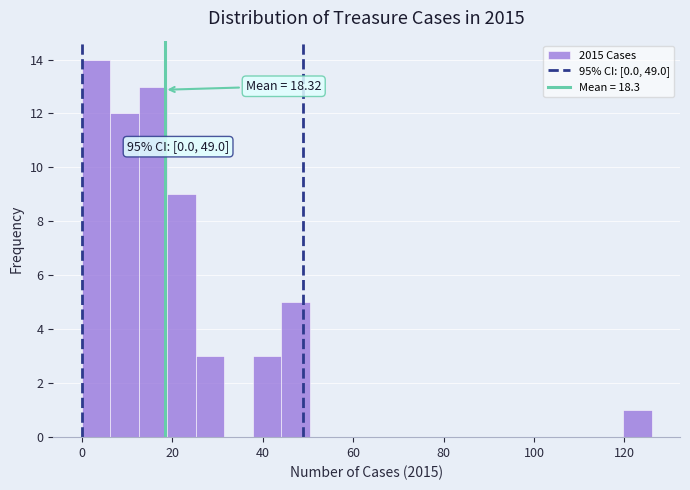

Read against the x-axis, roughly where is the centre of the tallest bar?

4